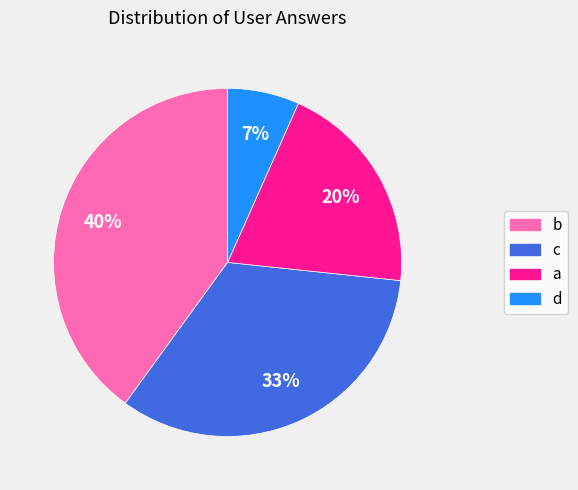

To the nearest percent, what percentage of the pie is c?

33%